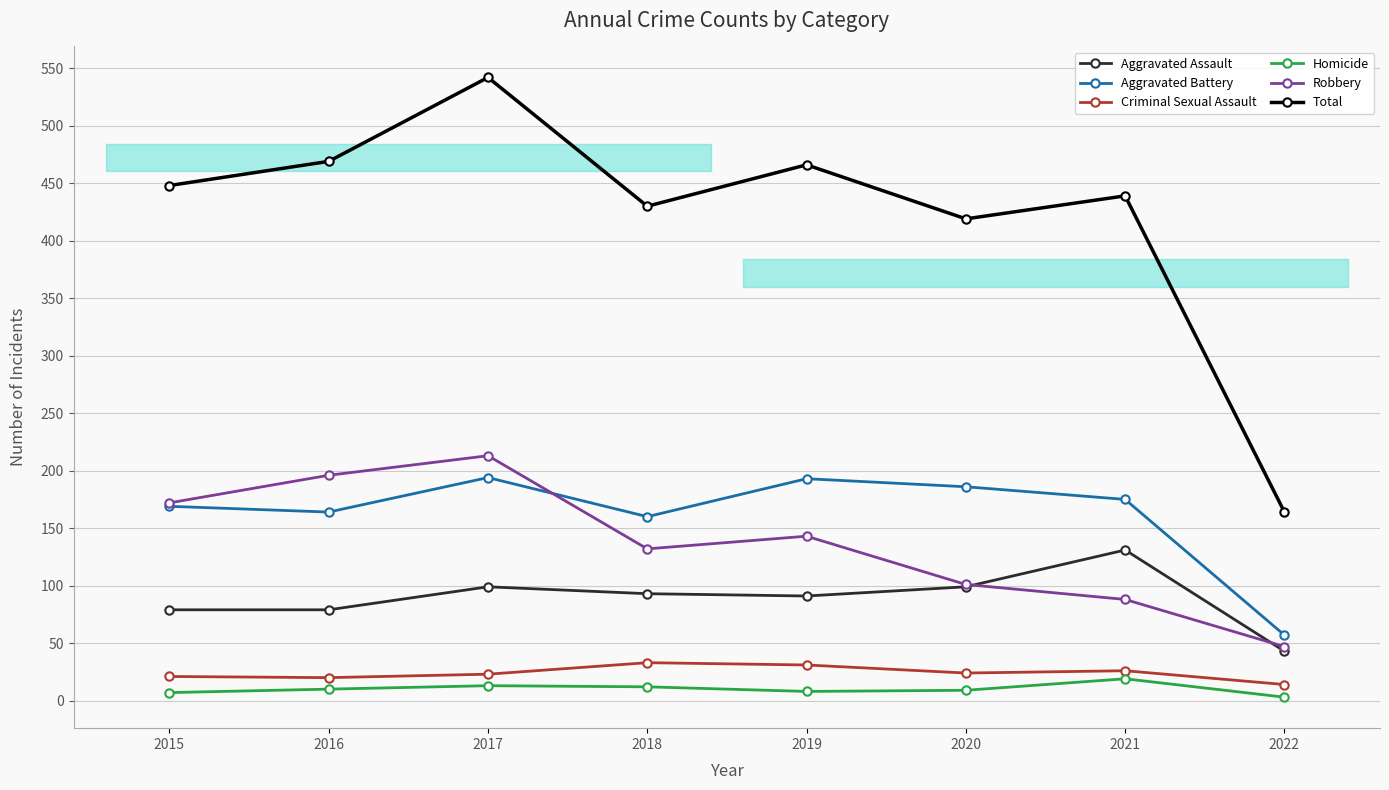

What is the difference between the maximum and minimum values in the Aggravated Battery series?

137